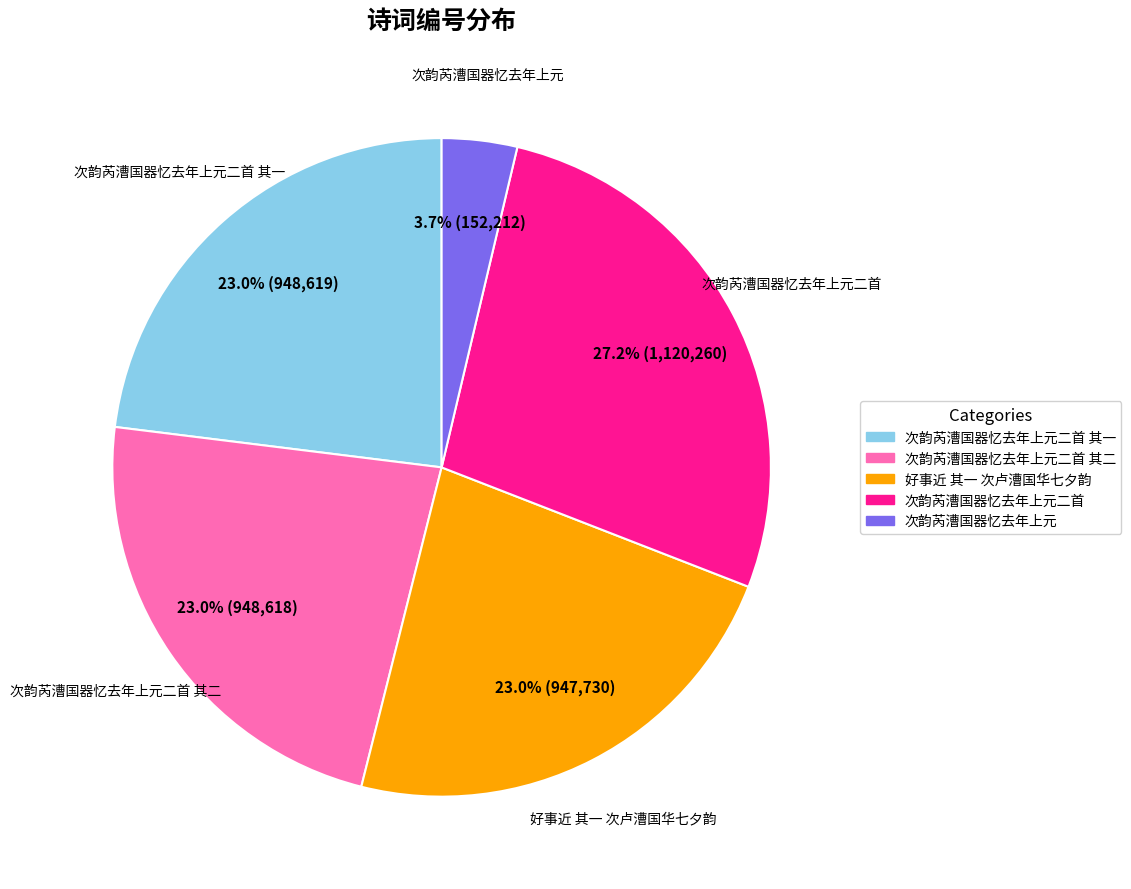

Combined, do 次韵芮漕国器忆去年上元二首 其一 and 好事近 其一 次卢漕国华七夕韵 account for over 50%?

No